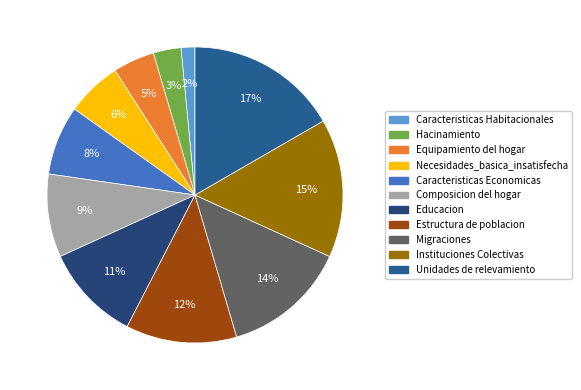

Rank the categories by value from lowest to highest.

Caracteristicas Habitacionales, Hacinamiento, Equipamiento del hogar, Necesidades_basica_insatisfecha, Caracteristicas Economicas, Composicion del hogar, Educacion, Estructura de poblacion, Migraciones, Instituciones Colectivas, Unidades de relevamiento